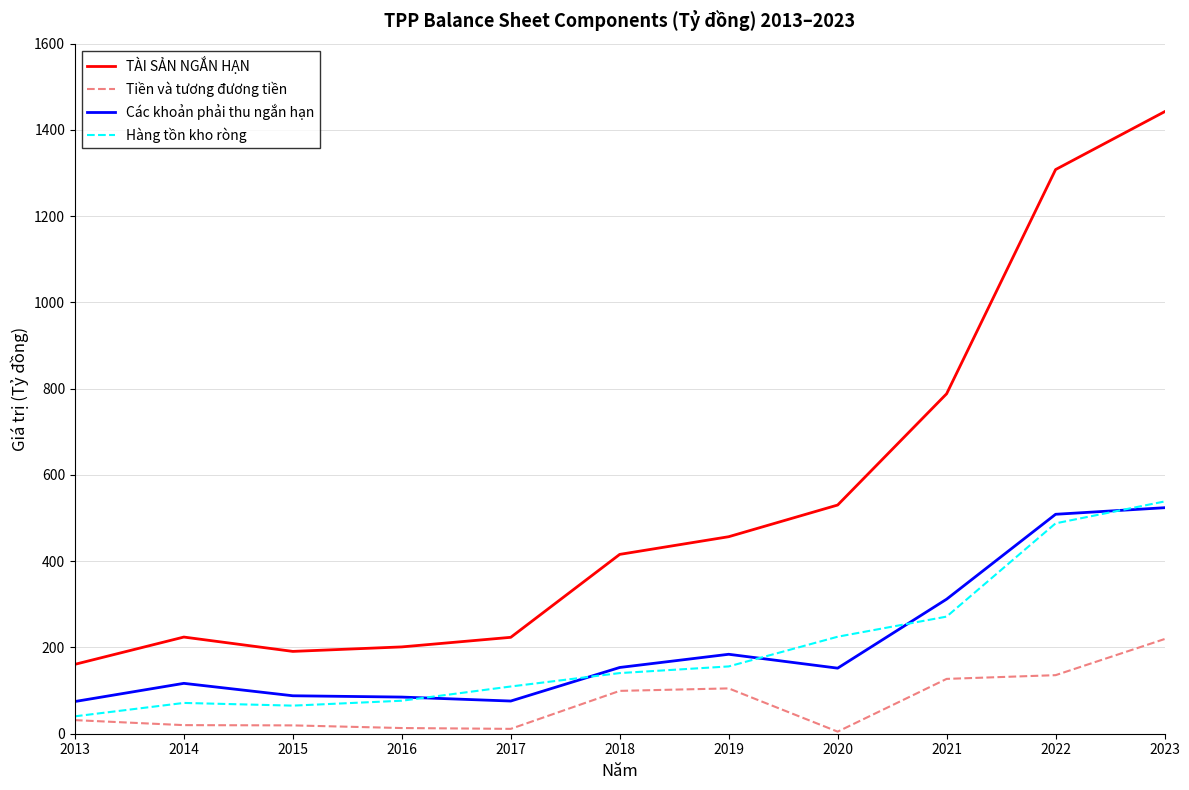

Is it true that TÀI SẢN NGẮN HẠN equals 1308.3 at 2022?

True